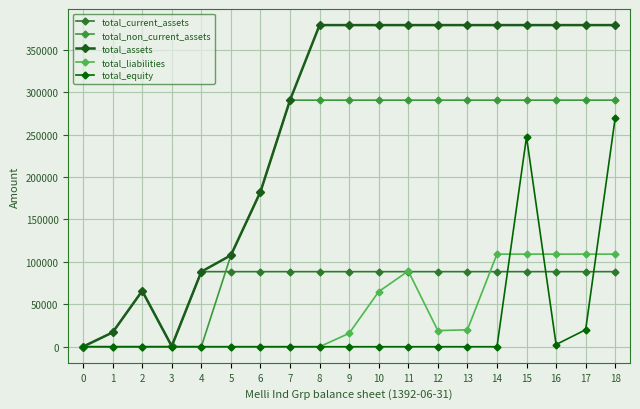

How many lines are shown in the chart?

5